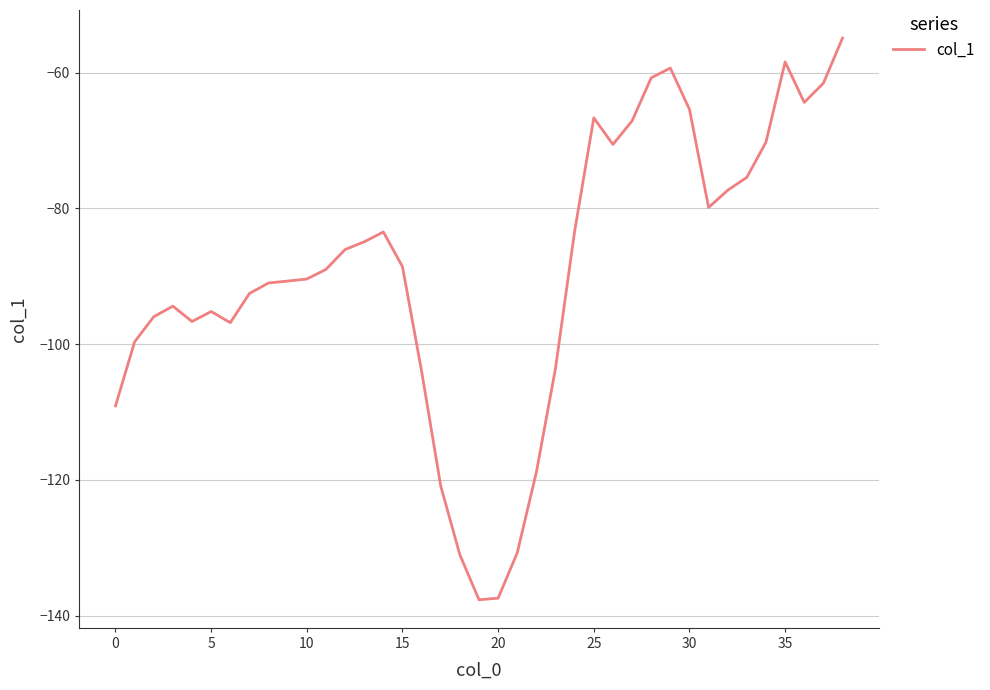

What is the smallest value displayed?

-137.7